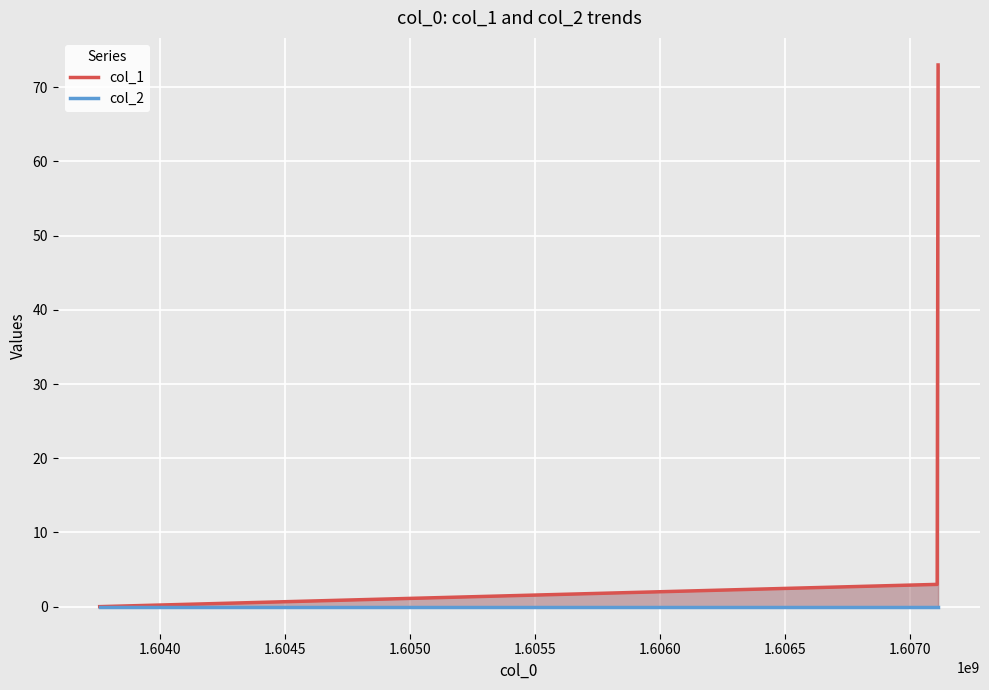

At how many categories does at least one series exceed 44?

1